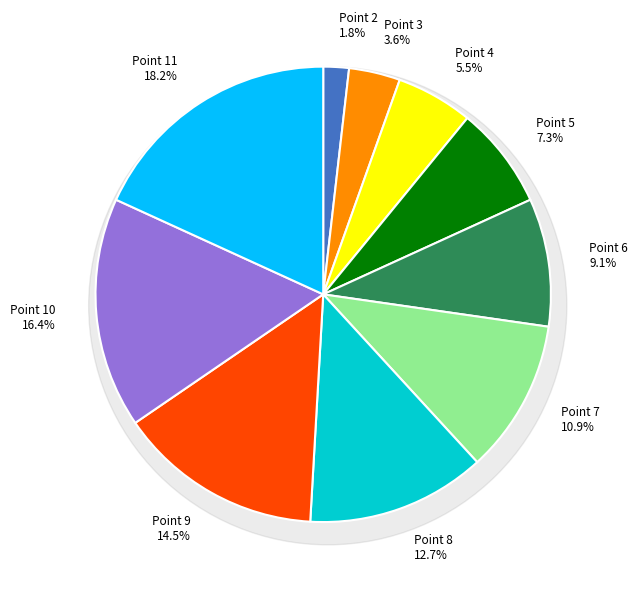

The Point 7 slice represents 11% of the pie. True or false?

True